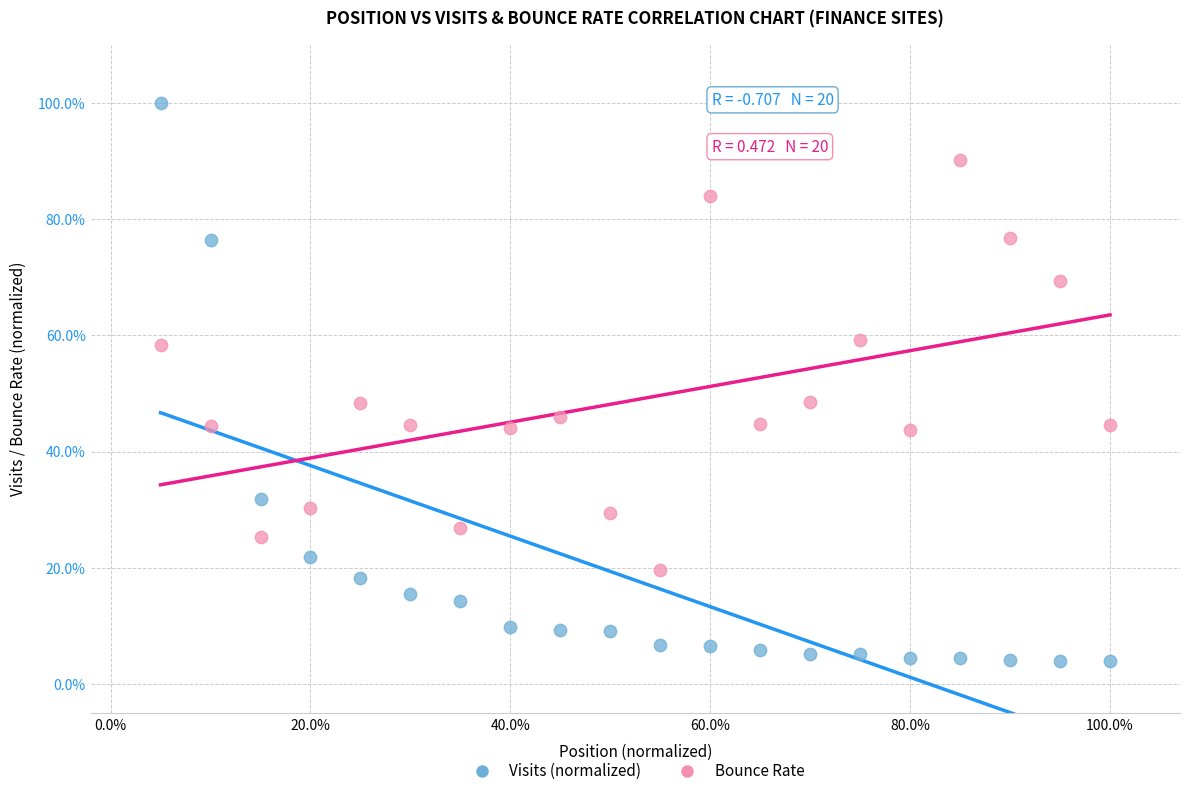

Which series reaches the minimum Y coordinate?

Visits (normalized)